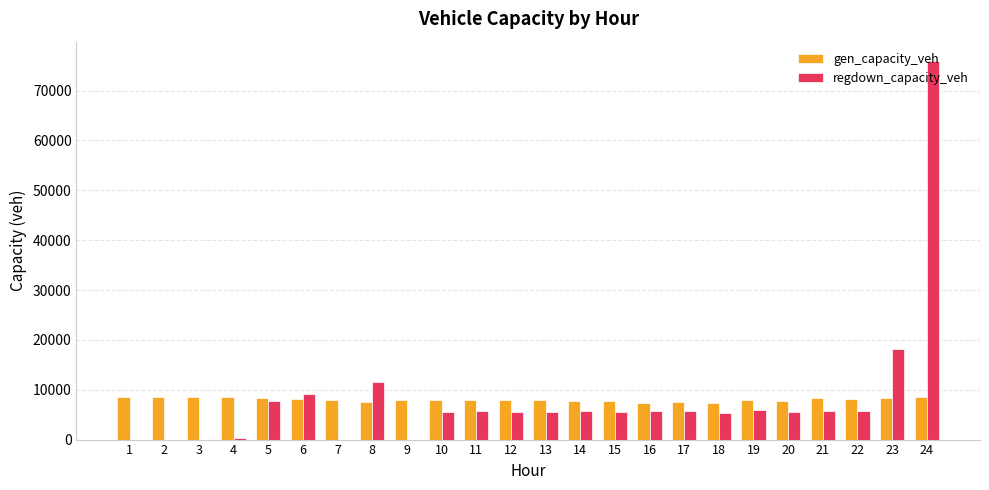

Are the bars grouped side by side (vs. stacked)?

Yes